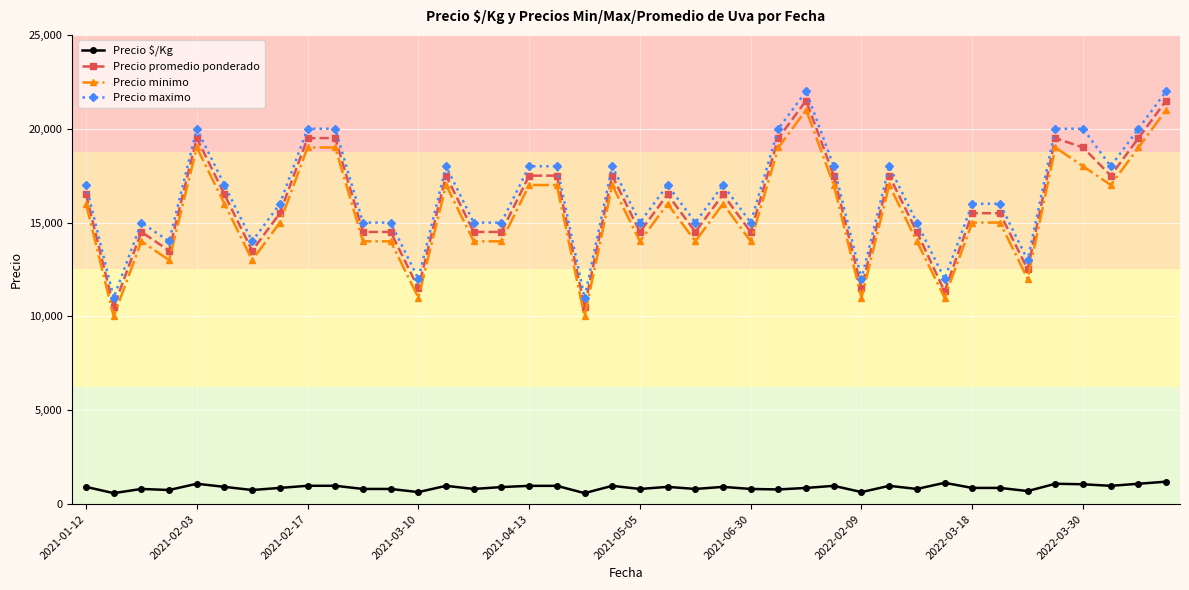

What is the sum of all Precio $/Kg values?

35269